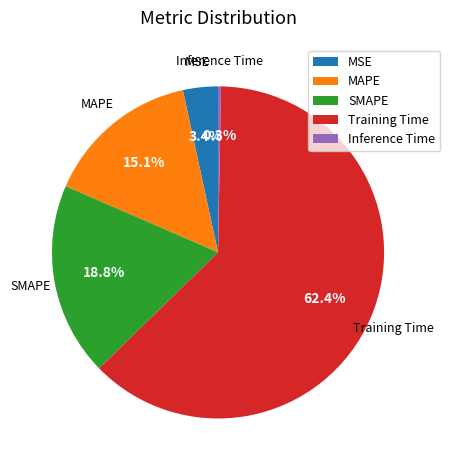

True or false: SMAPE accounts for 19% of the total.

True